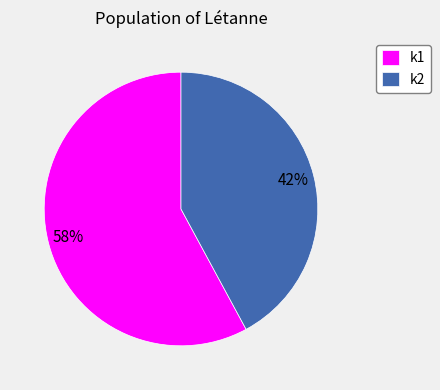

What is the smallest slice in the pie chart?

k2